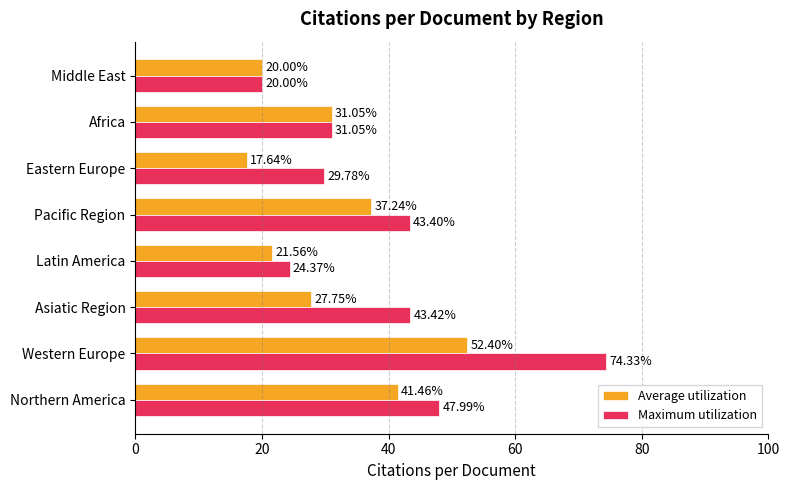

Rank the series by their average value, from lowest to highest.

Average utilization, Maximum utilization